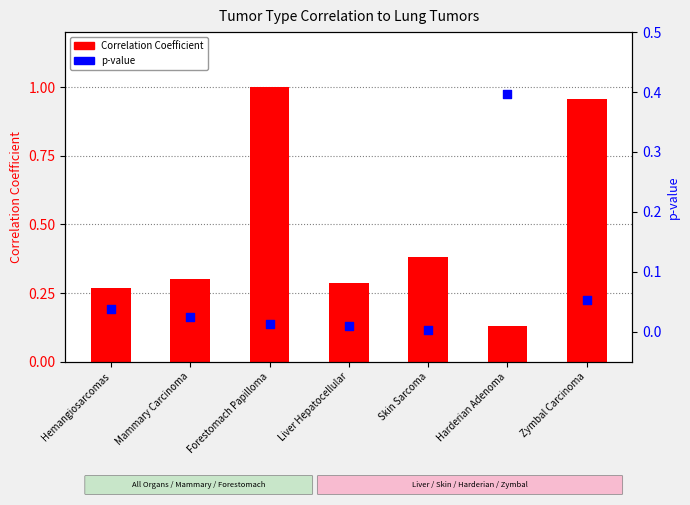

What are all the series names shown in the legend?

Correlation Coefficient, p-value